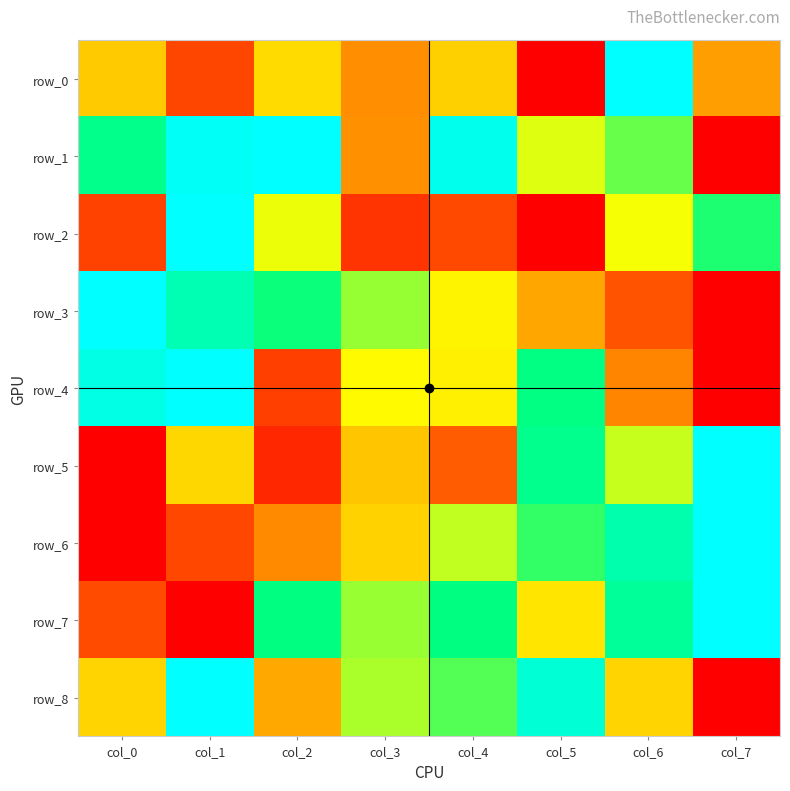

Which series has the widest spread of values?

row_0